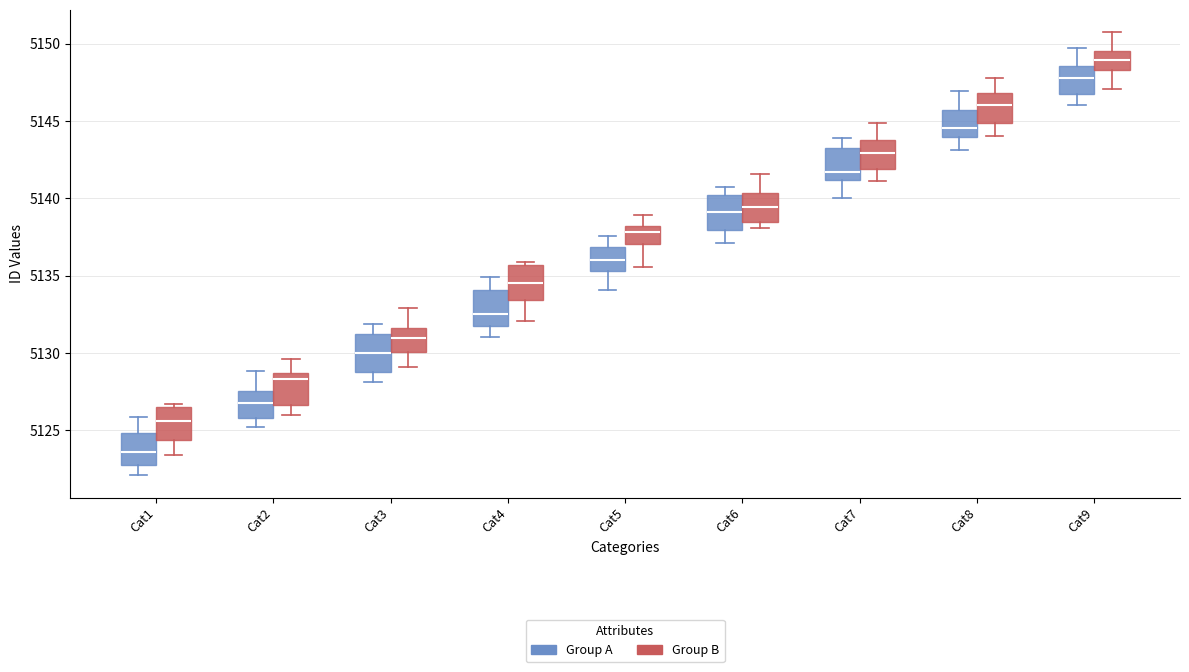

Which box's median line is the lowest?

Cat1 (Group A)